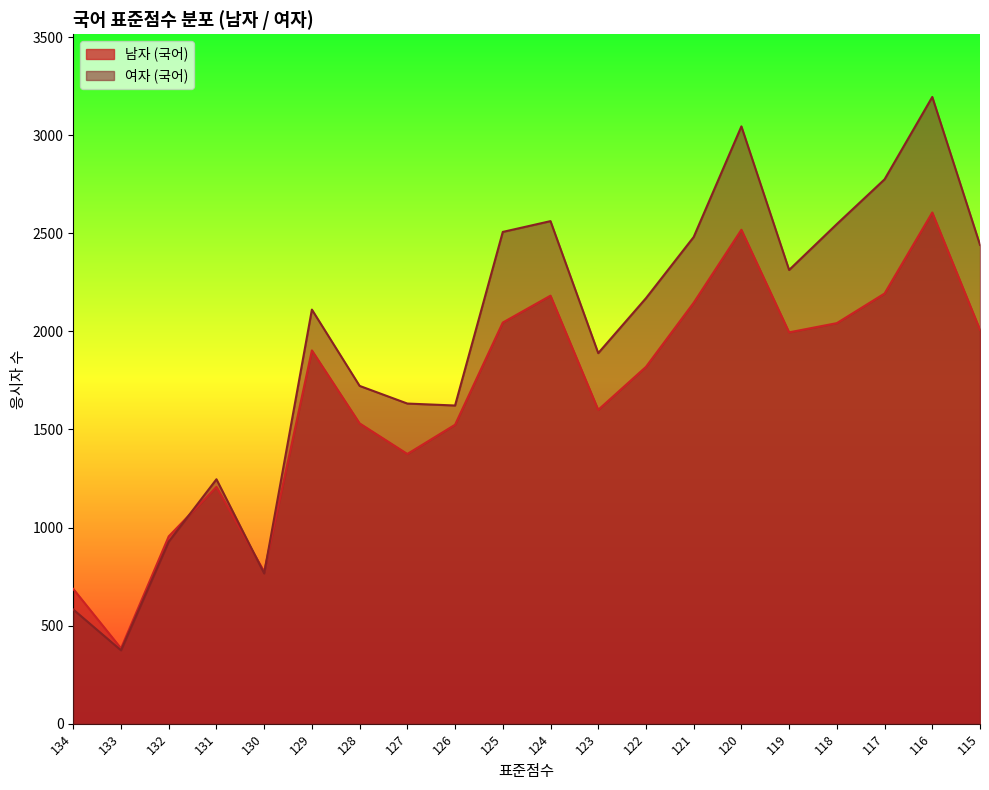

Reading right to left, what are all the values shown in this chart?

남자 (국어): 2008	2606	2193	2042	1995	2518	2146	1819	1600	2182	2045	1524	1375	1531	1903	775	1207	955	384	687
여자 (국어): 2441	3195	2775	2547	2313	3045	2481	2169	1889	2562	2507	1622	1632	1722	2111	766	1246	928	374	582